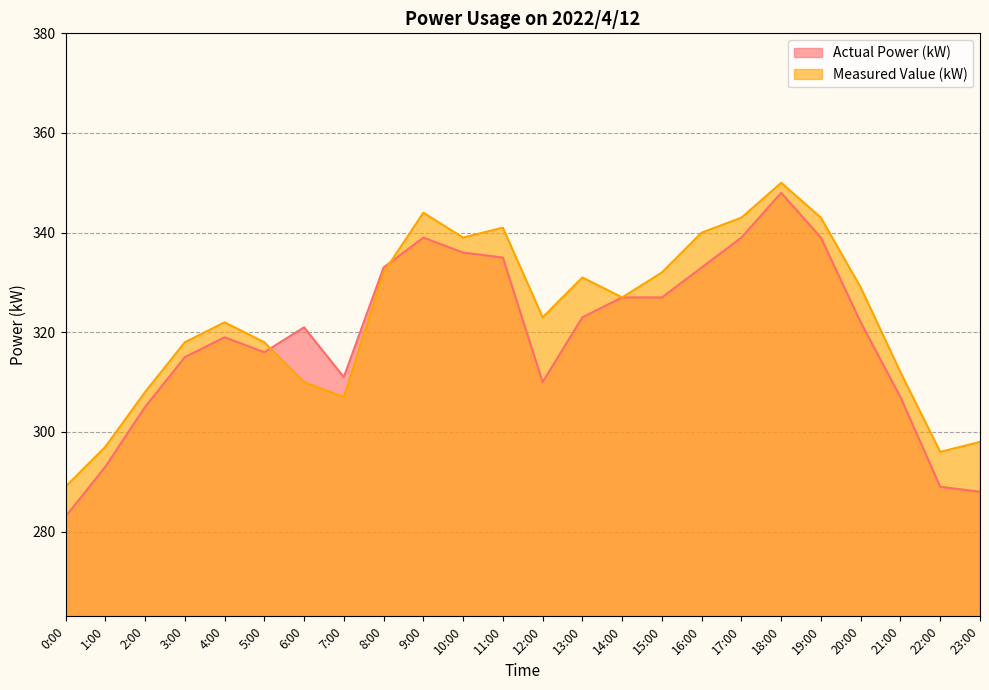

What is the approximate value of Actual Power (kW) at 6:00?

321